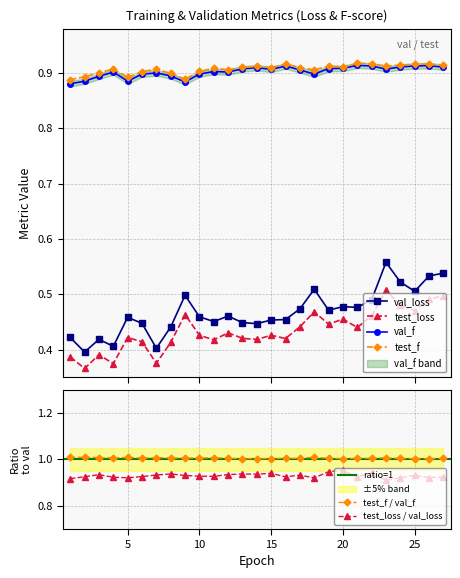

True or false: test_f has more than 0 points higher than both neighbors.

True